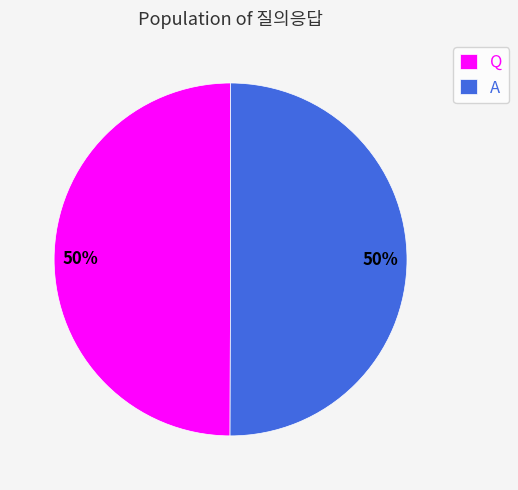

The Q slice represents 50% of the pie. True or false?

True